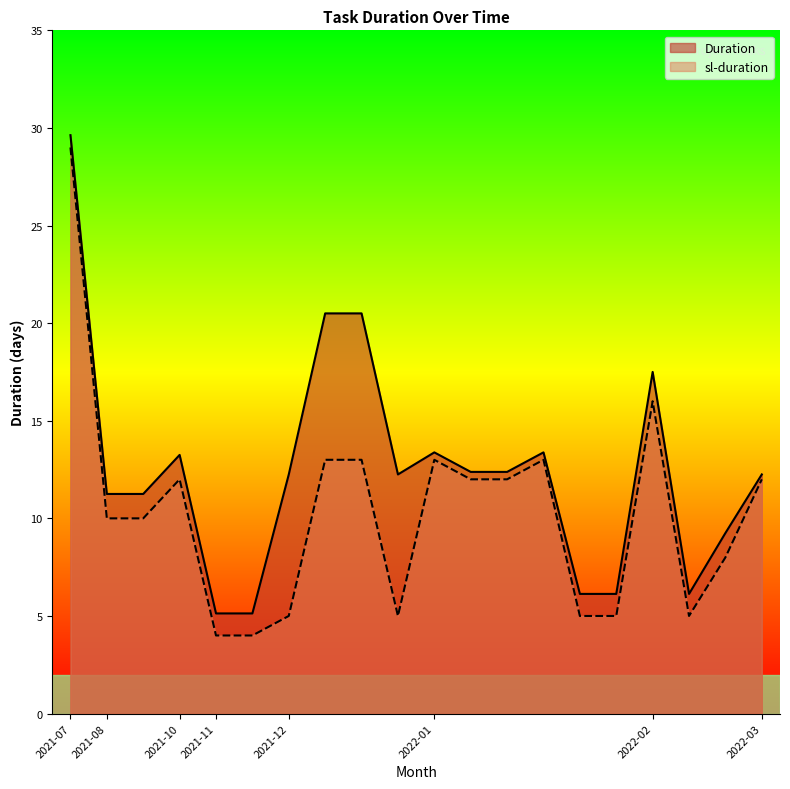

At which label is Duration closest to 17?

2022-02